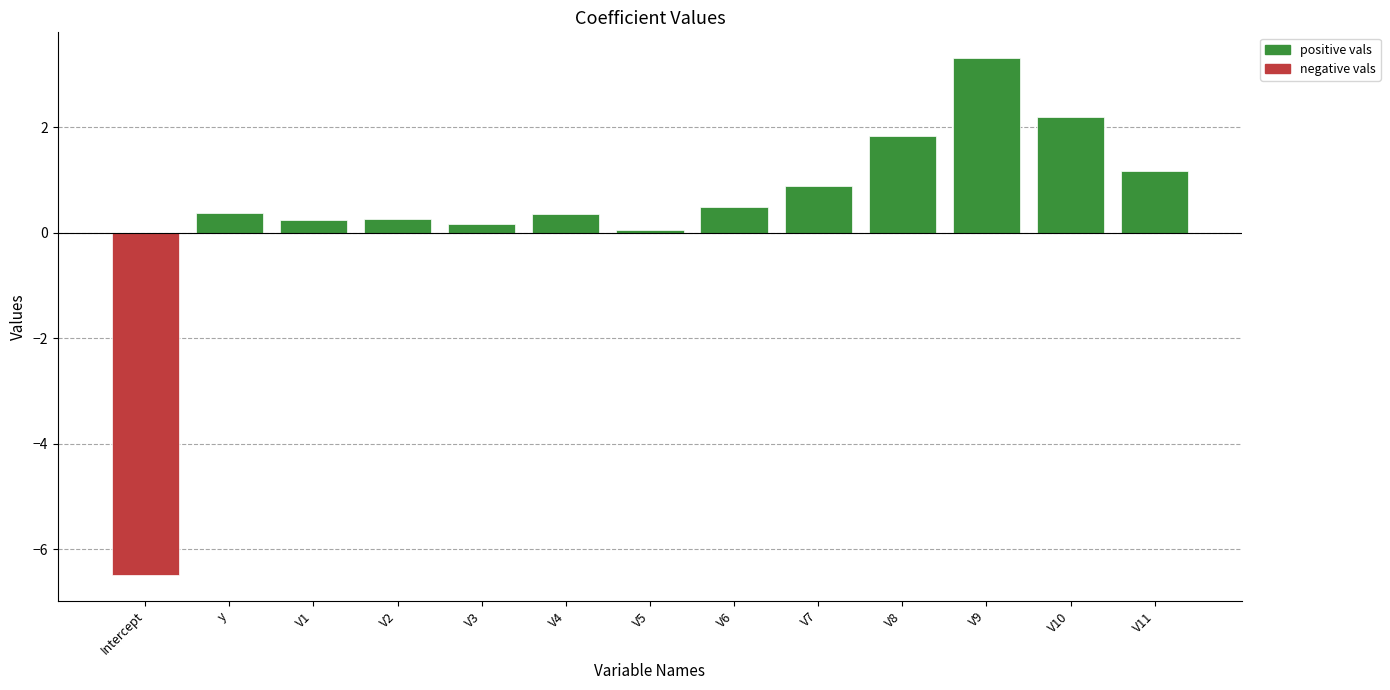

What value does the data have at V3?

0.2